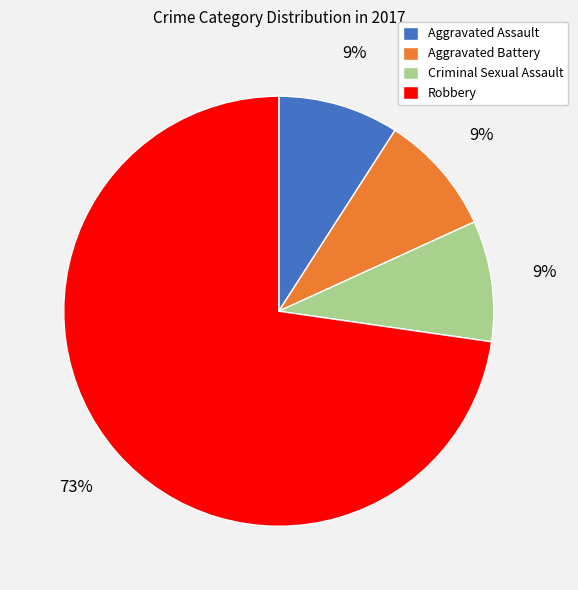

What percentage is the Robbery slice, to the nearest percent?

73%